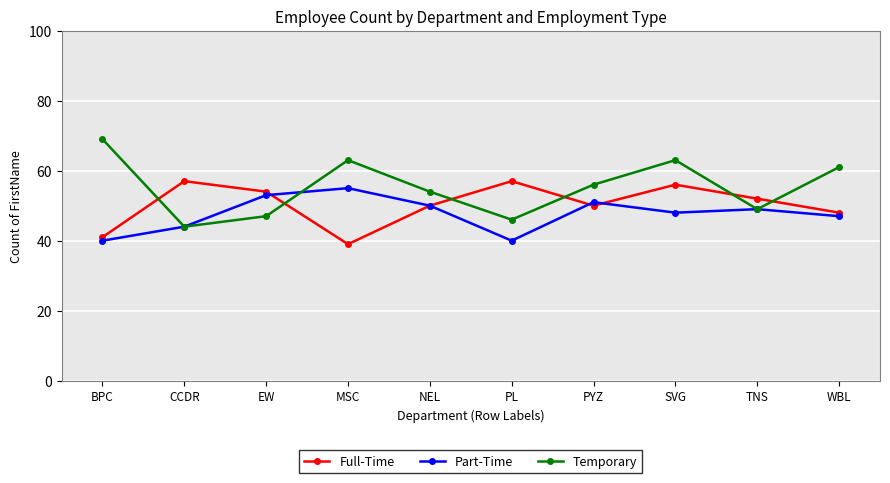

Rank the series by their maximum value, from lowest to highest.

Part-Time, Full-Time, Temporary